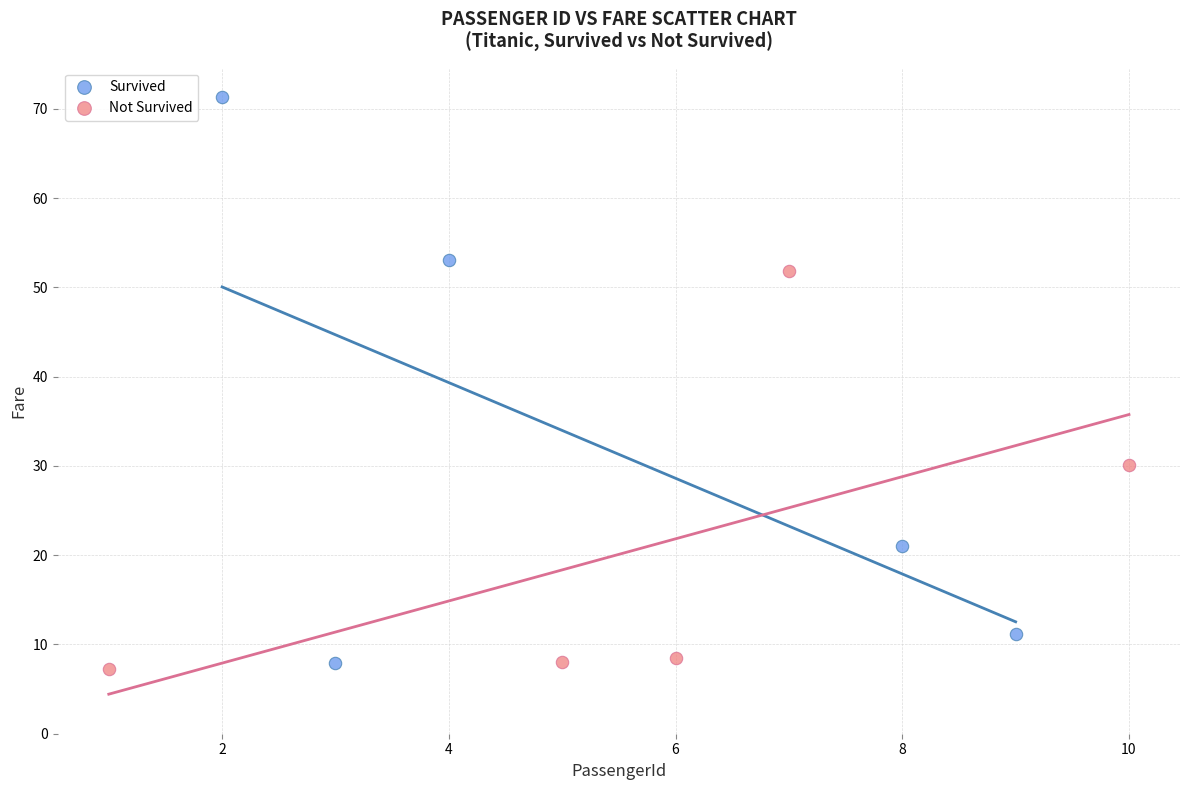

Which series has the largest Y range (max minus min)?

Survived